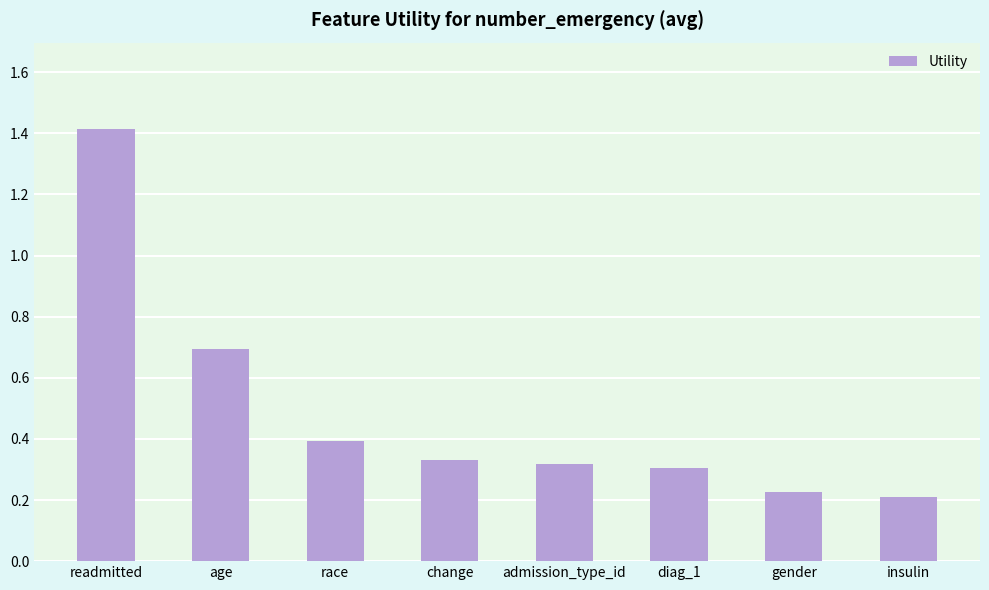

Is it true that the value at diag_1 is 0.1?

False